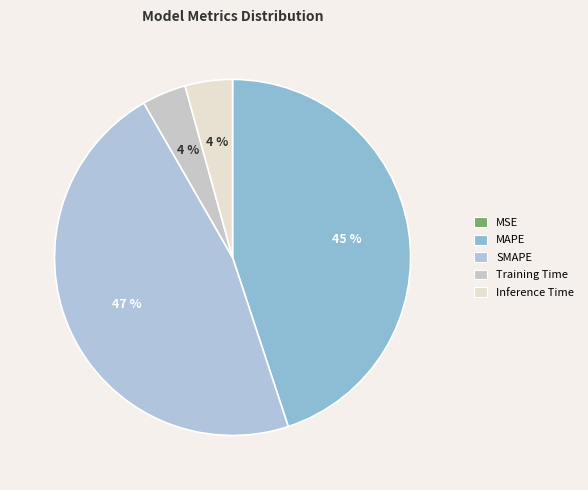

True or false: Inference Time accounts for 1% of the total.

False